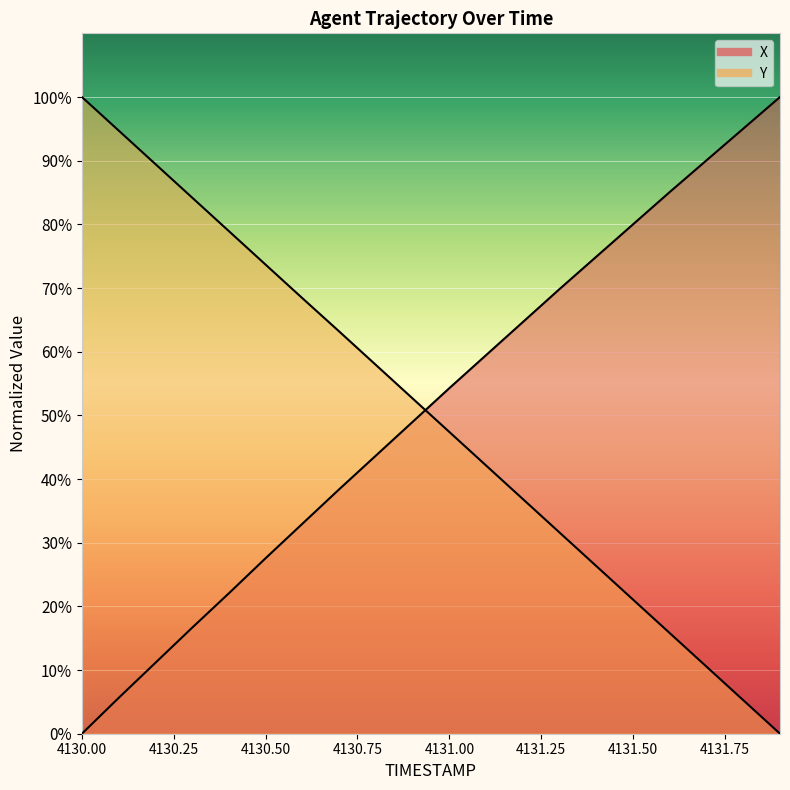

Where does the X series first go above 54?

4131.0